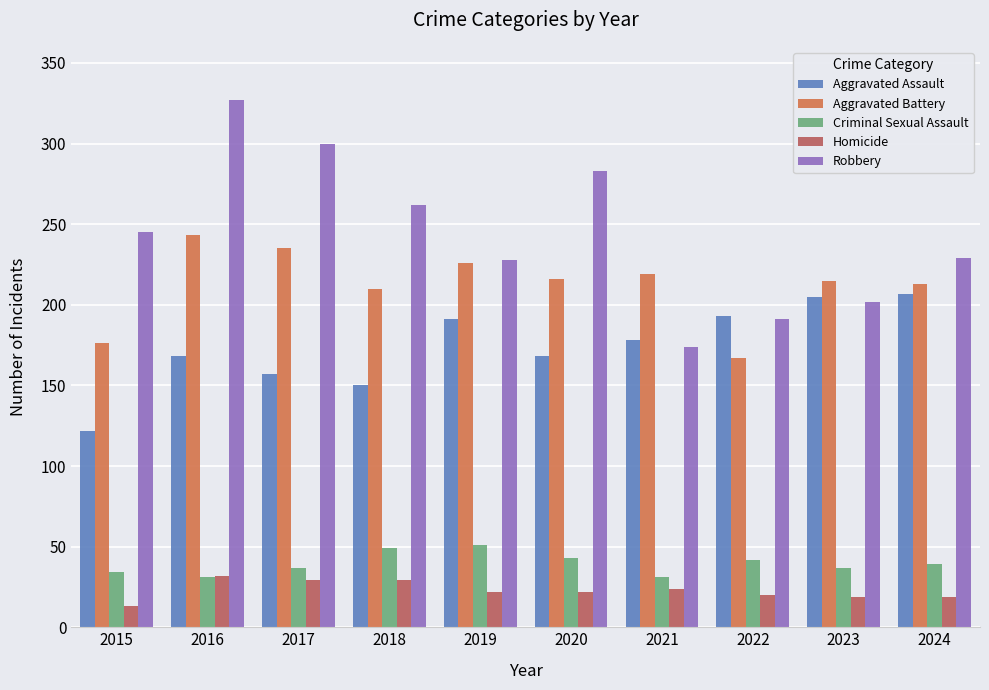

What is the spread (max minus min) of values at 2016?

296